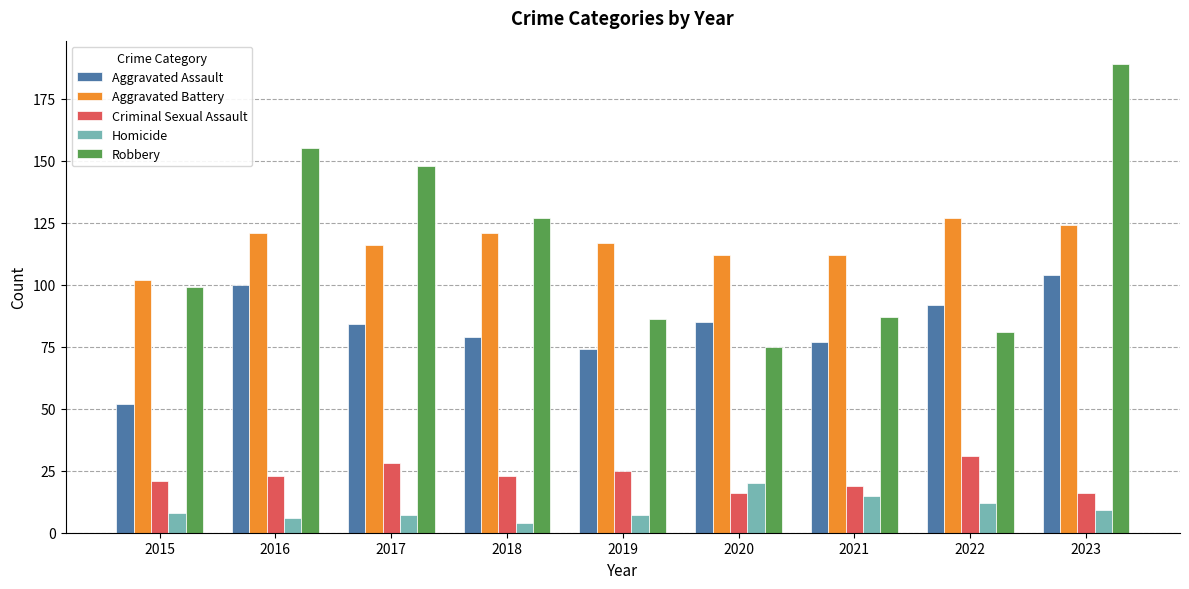

What is the minimum value for Homicide?

4